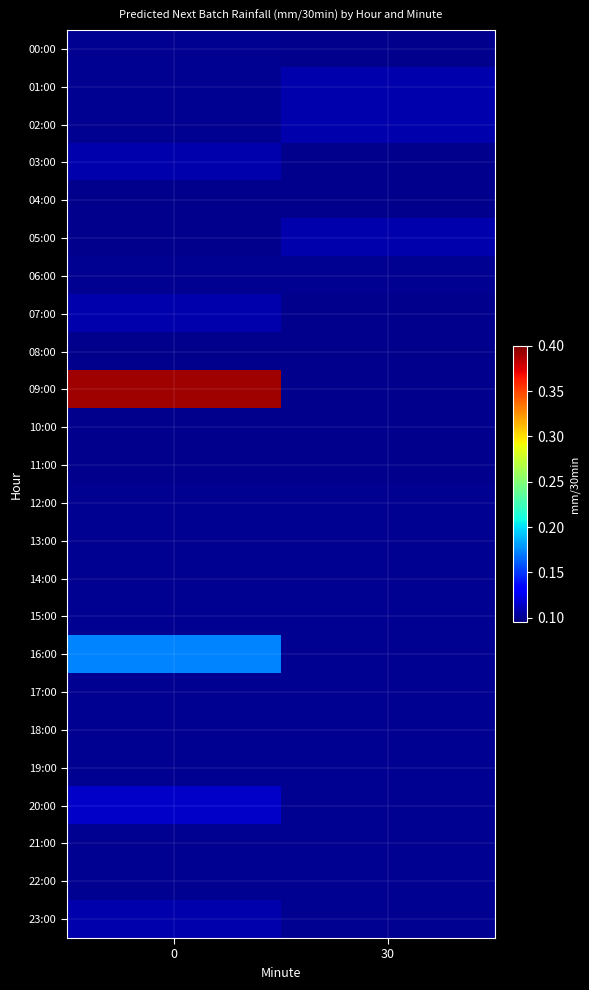

Which series changed the most between 0 and 30?

09:00